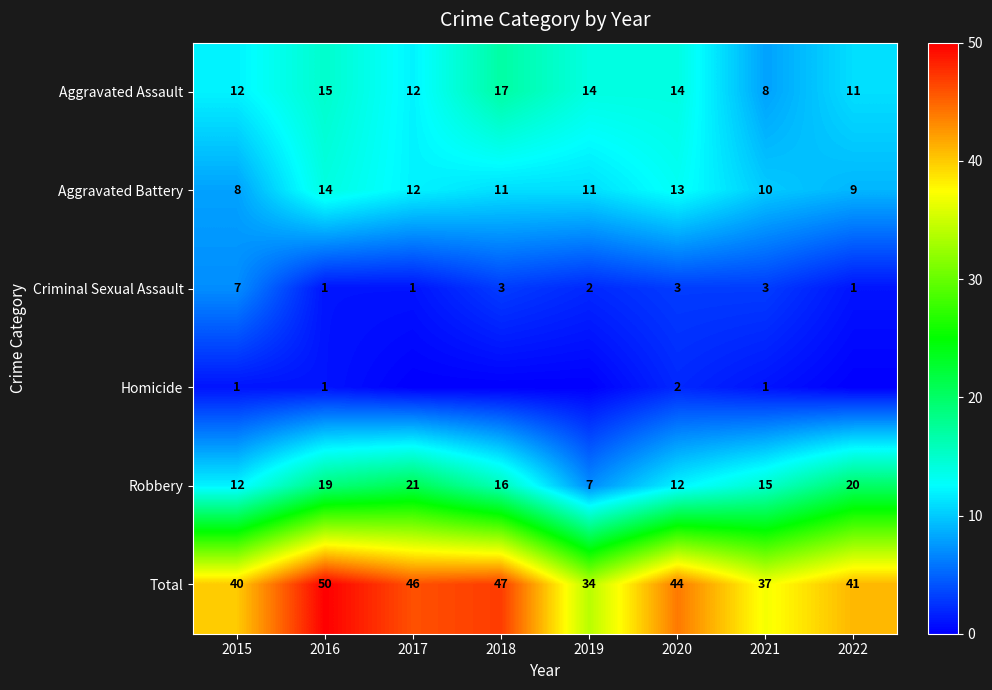

The Aggravated Battery series shows 11 at 2018. True or false?

True